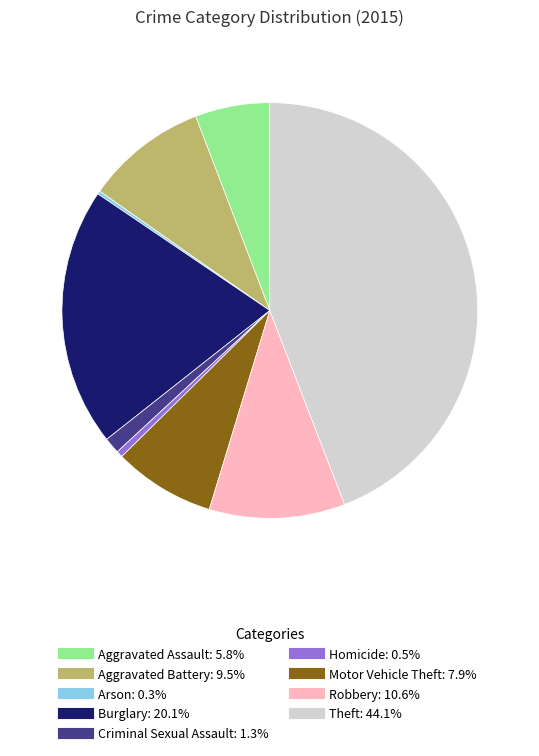

Combined, do Criminal Sexual Assault and Burglary account for over 50%?

No